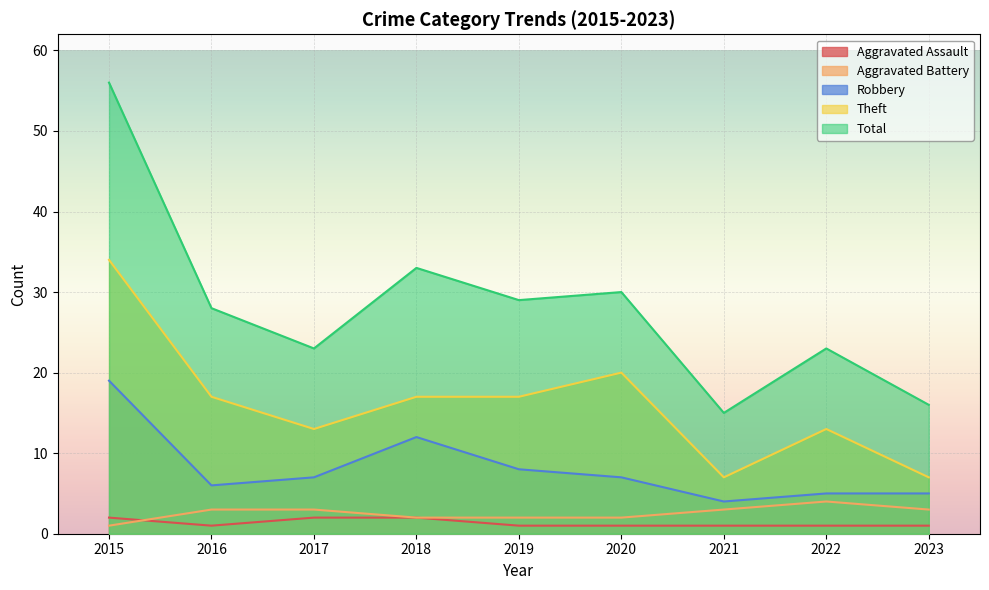

What is the total value across all series at 2019?

57